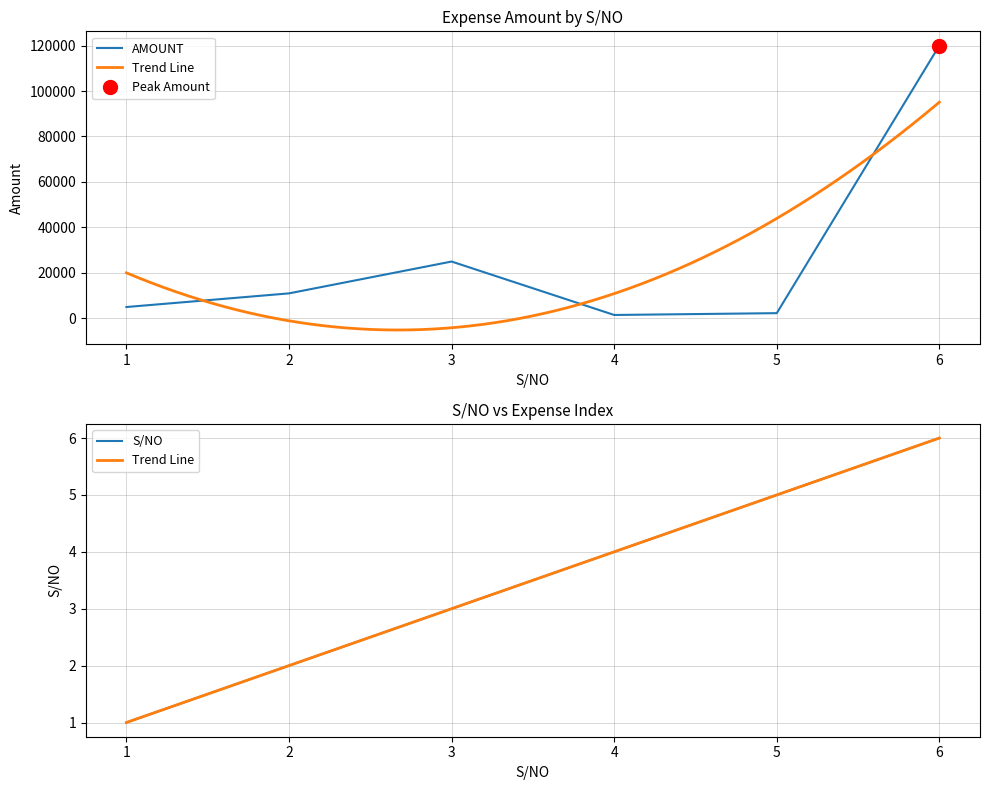

List the labels in order of S/NO value, largest first.

6, 5, 4, 3, 2, 1